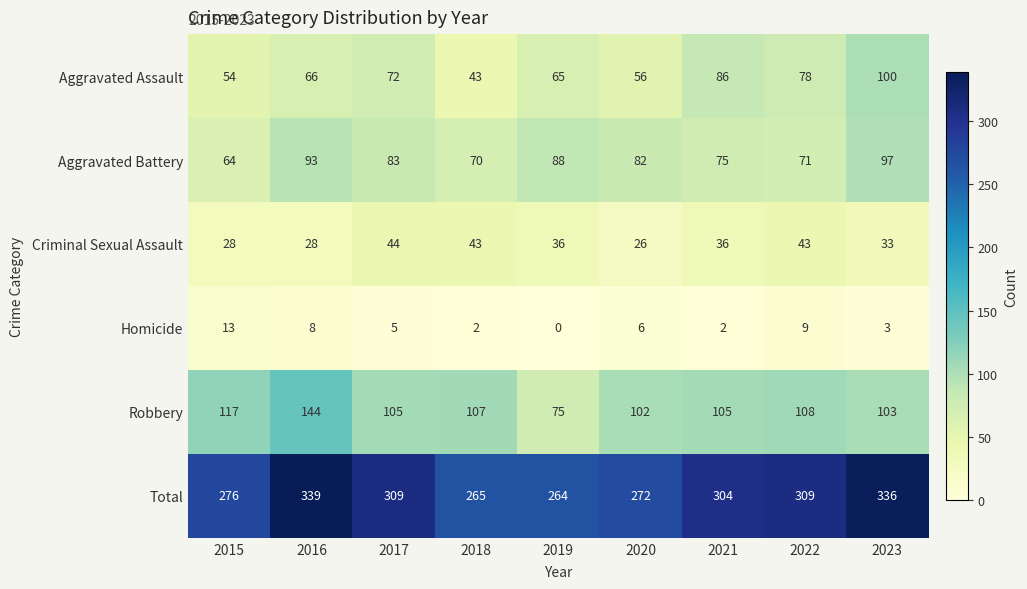

What is the difference between the highest and lowest values at 2019?

264